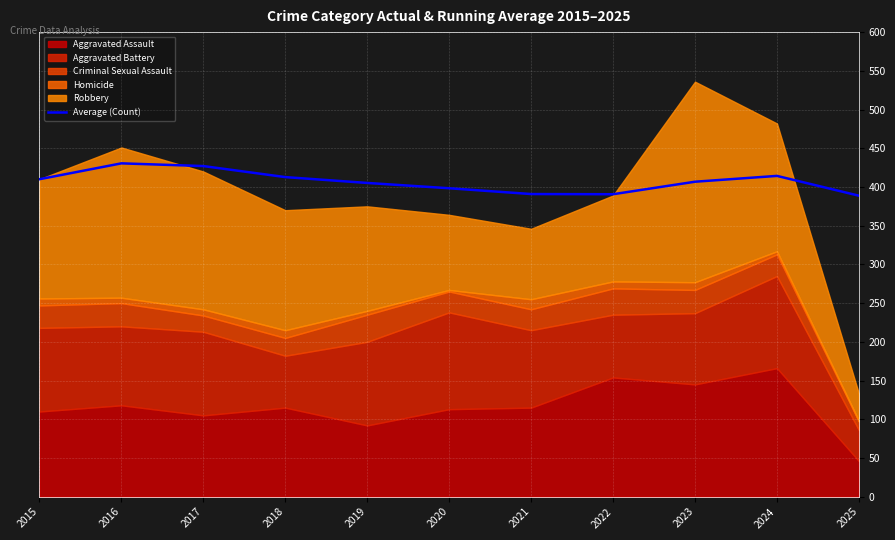

Rank the categories by value from lowest to highest.

2025, 2022, 2021, 2020, 2019, 2023, 2015, 2018, 2024, 2017, 2016